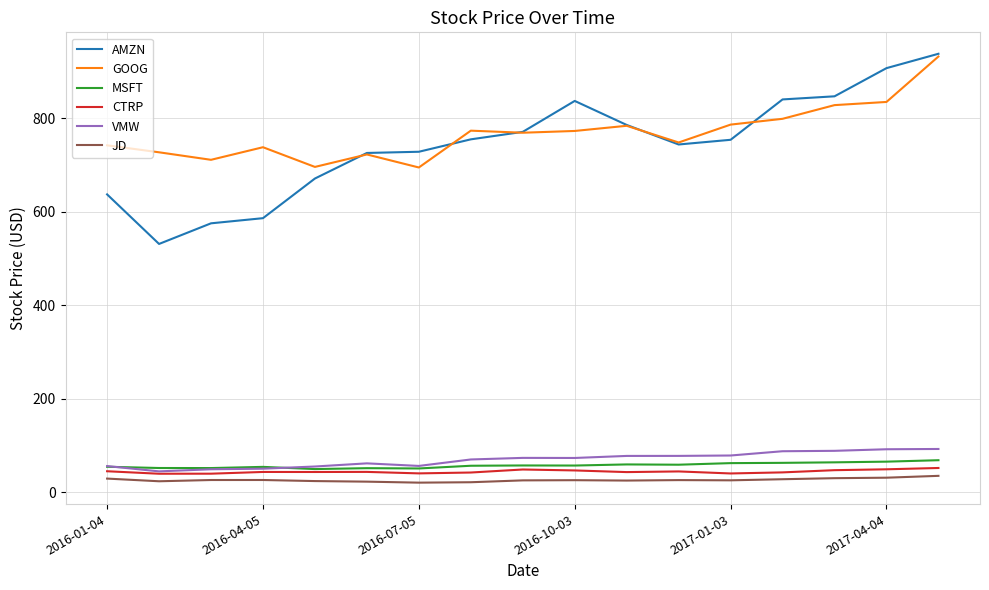

What is the lowest value of the CTRP series?

39.9